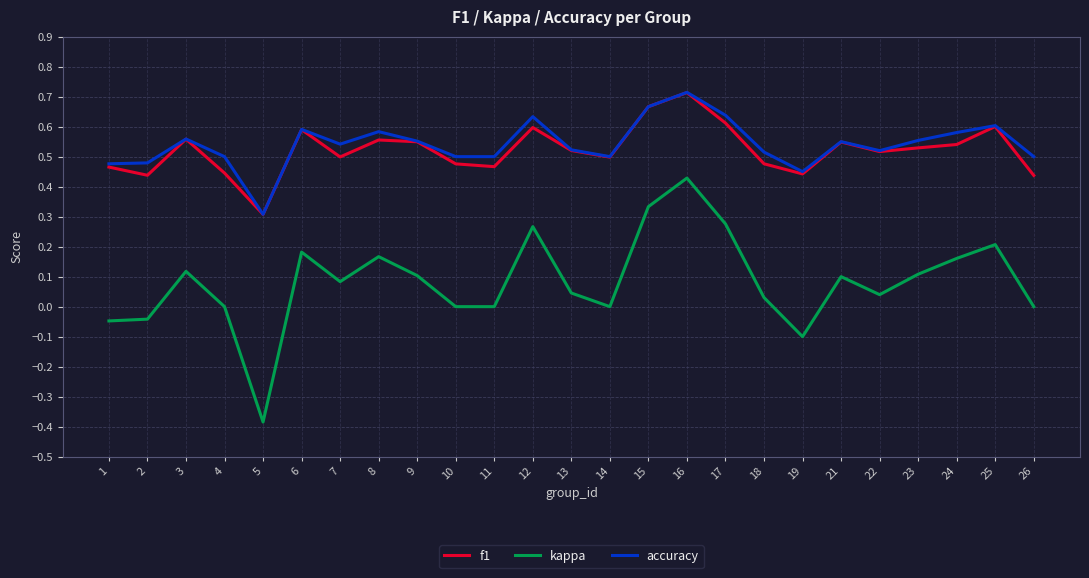

At which category does the chart reach its peak across all series?

16